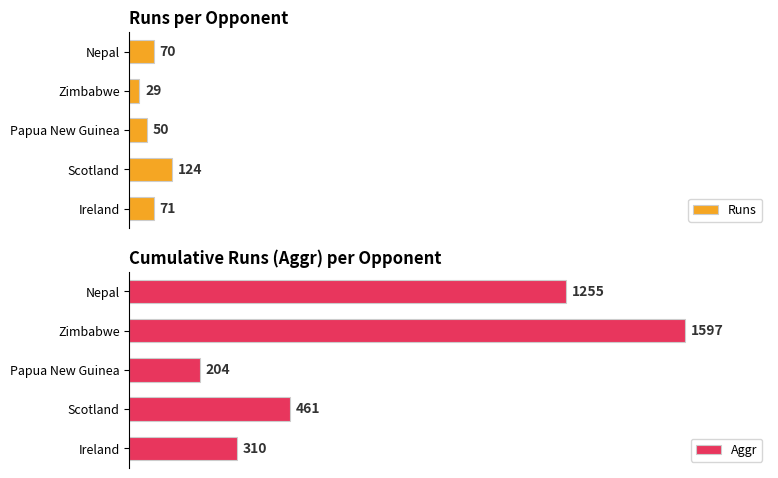

Rank the categories by Runs value from lowest to highest.

Zimbabwe, Papua New Guinea, Nepal, Ireland, Scotland